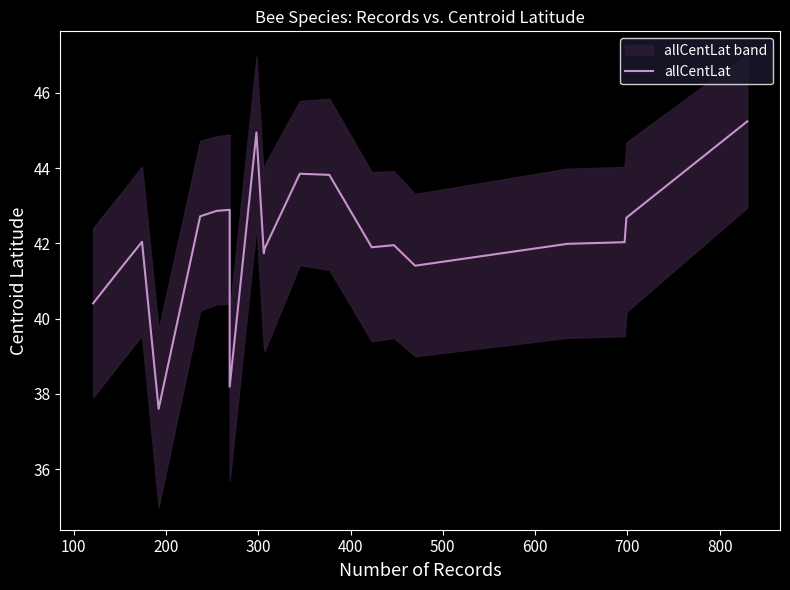

What is the minimum value shown in the chart?

37.6